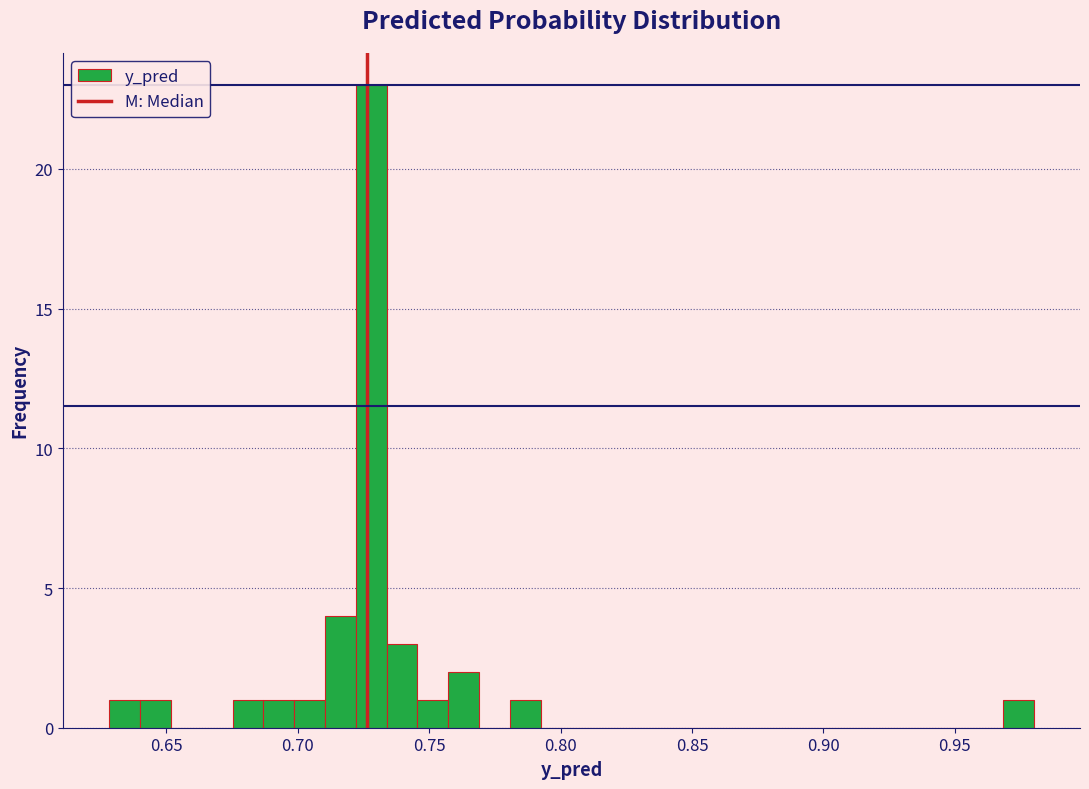

Read against the x-axis, roughly where is the centre of the tallest bar?

0.730